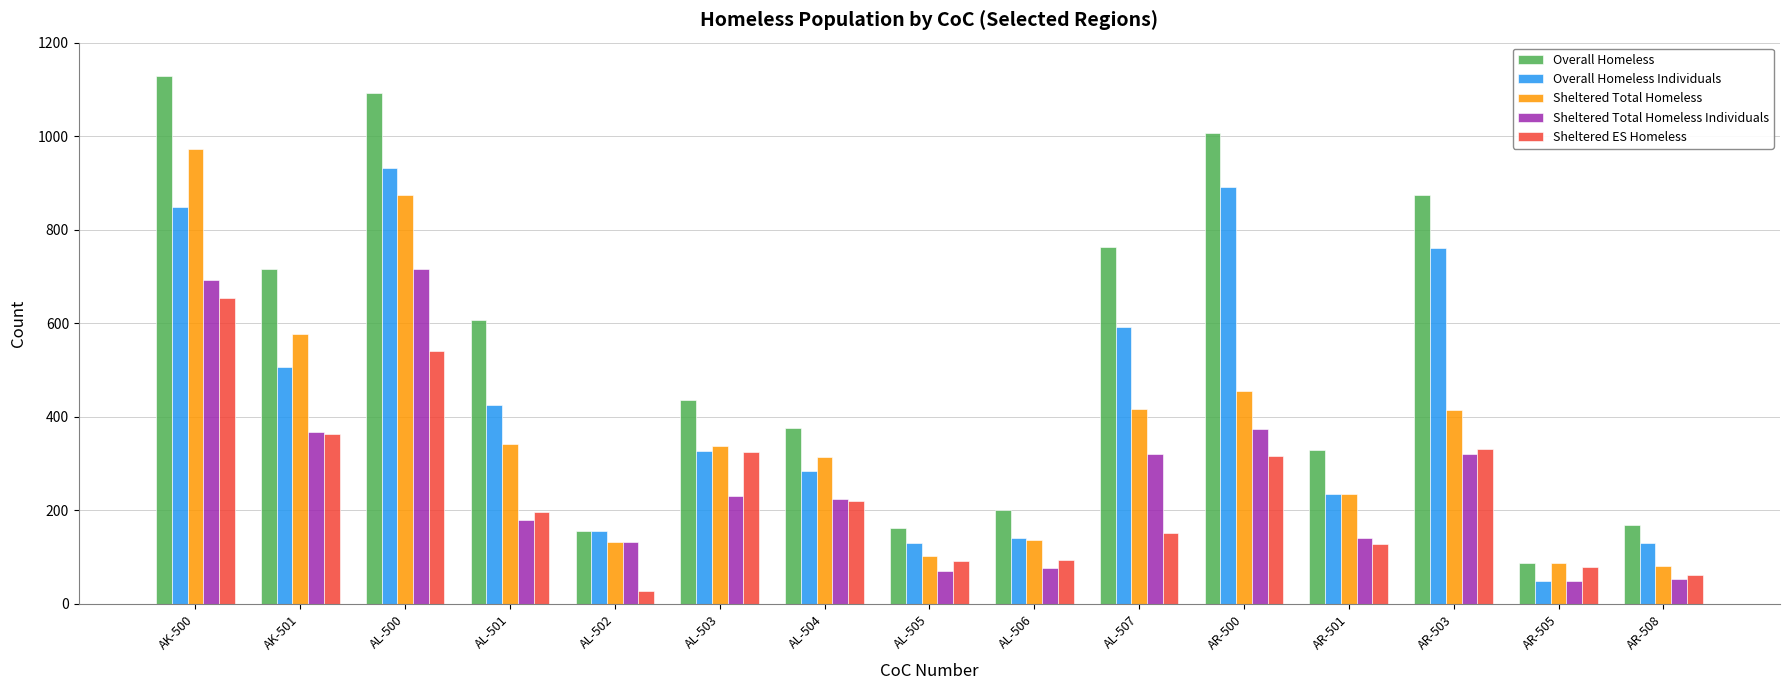

How many values in the Sheltered Total Homeless series are below 337?

7